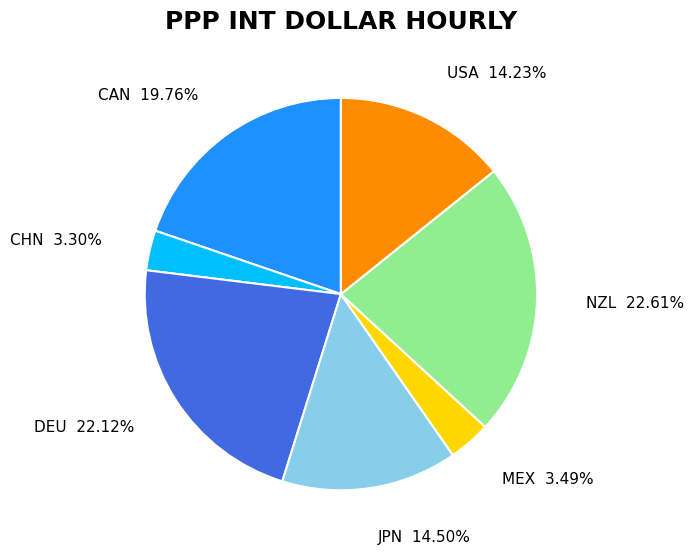

How many slices are in this pie chart?

7